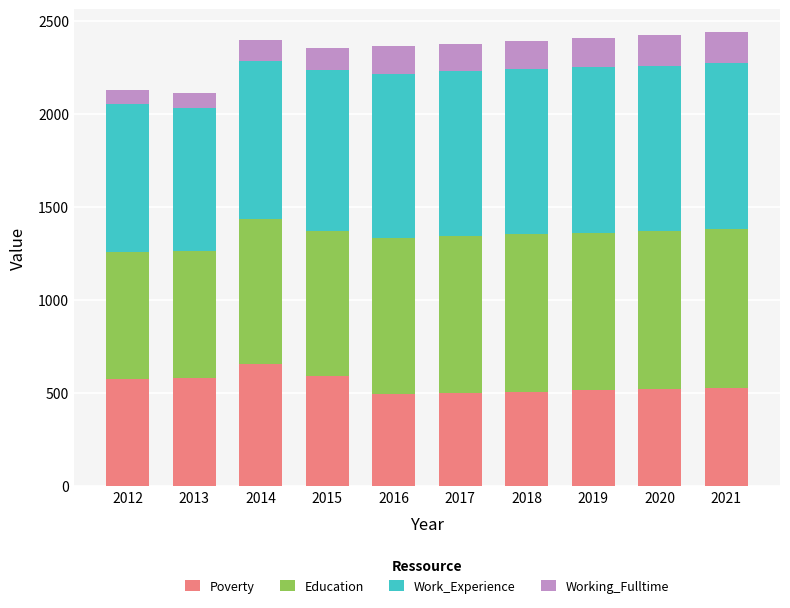

Which category has the highest value in the Poverty series?

2014